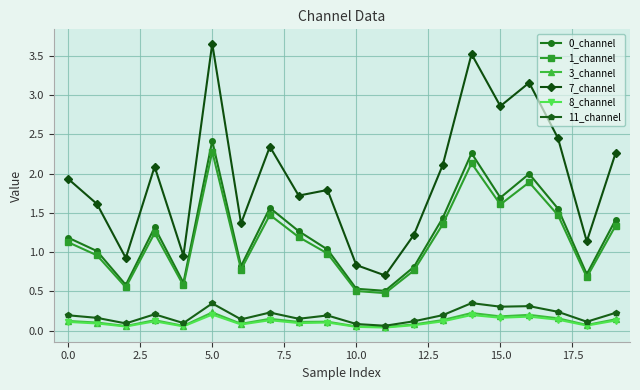

True or false: 1_channel and 3_channel cross at least once.

False